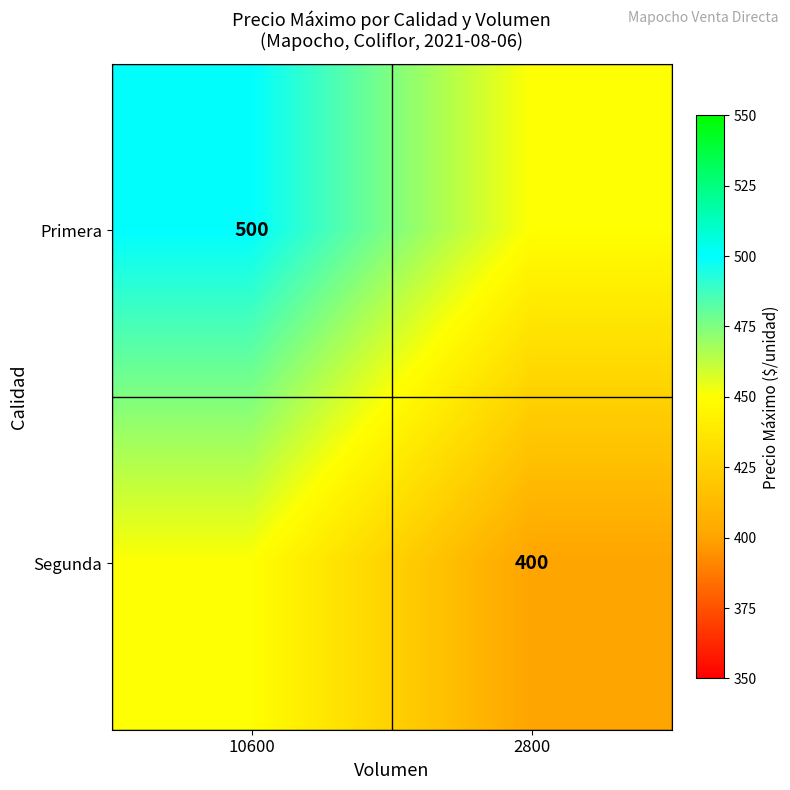

True or false: Segunda has a value of 400 at 2800.

True